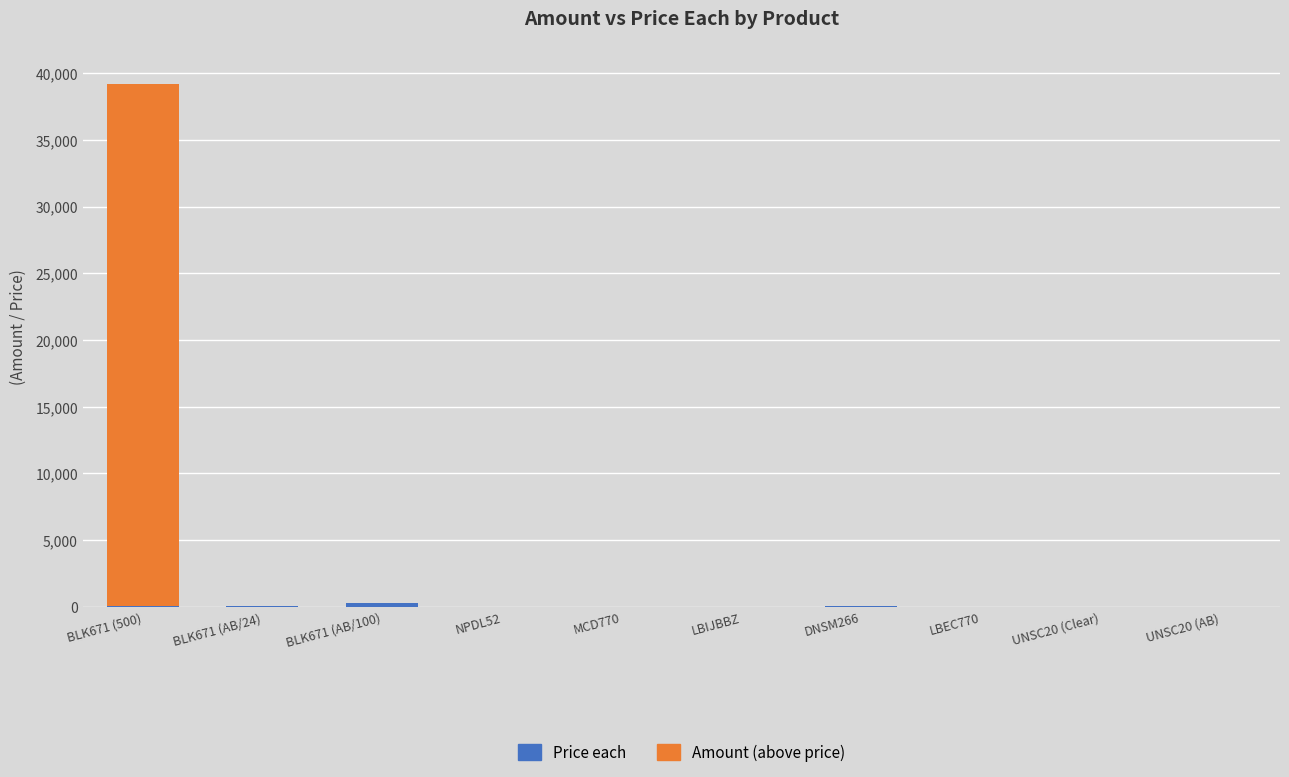

At which category is the sum across all series the highest?

BLK671 (500)